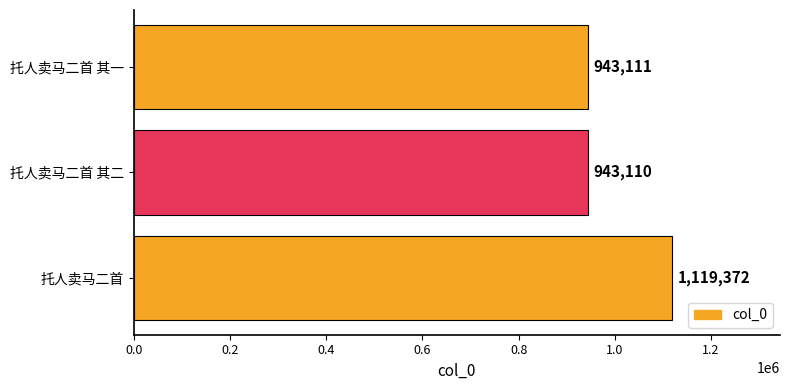

Which category has the lowest value across all series?

托人卖马二首 其二